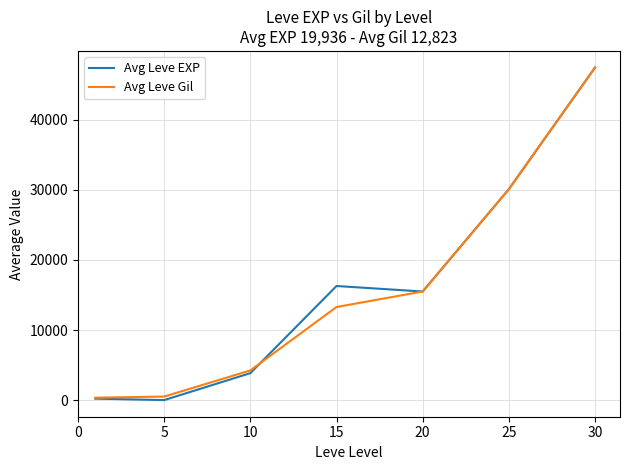

What is the greatest value displayed?

47467.5